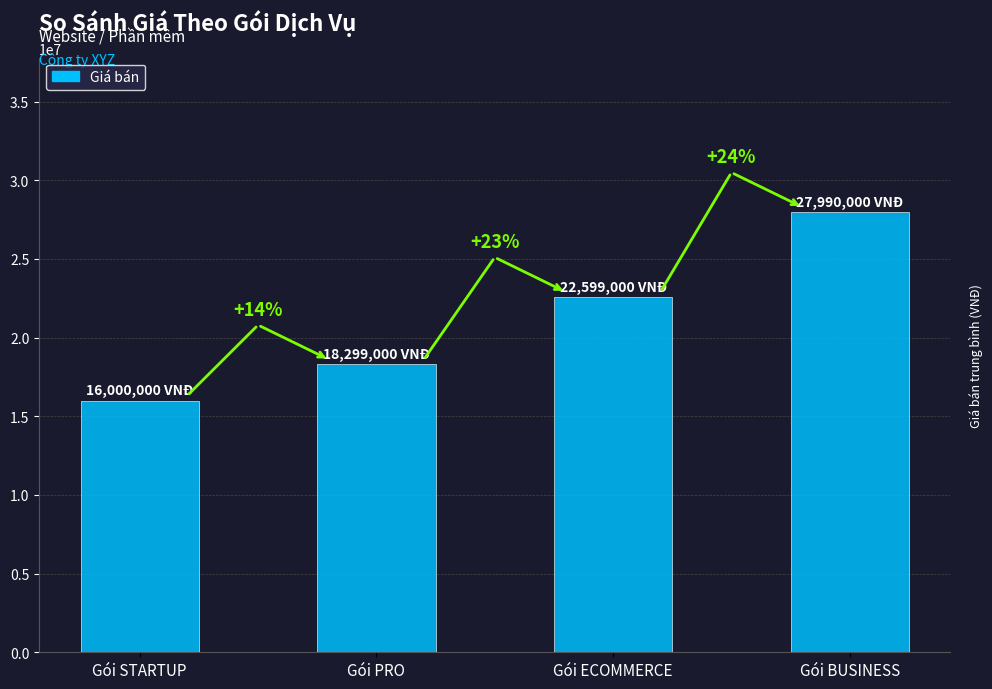

At which category does the chart reach its minimum across all series?

Gói STARTUP